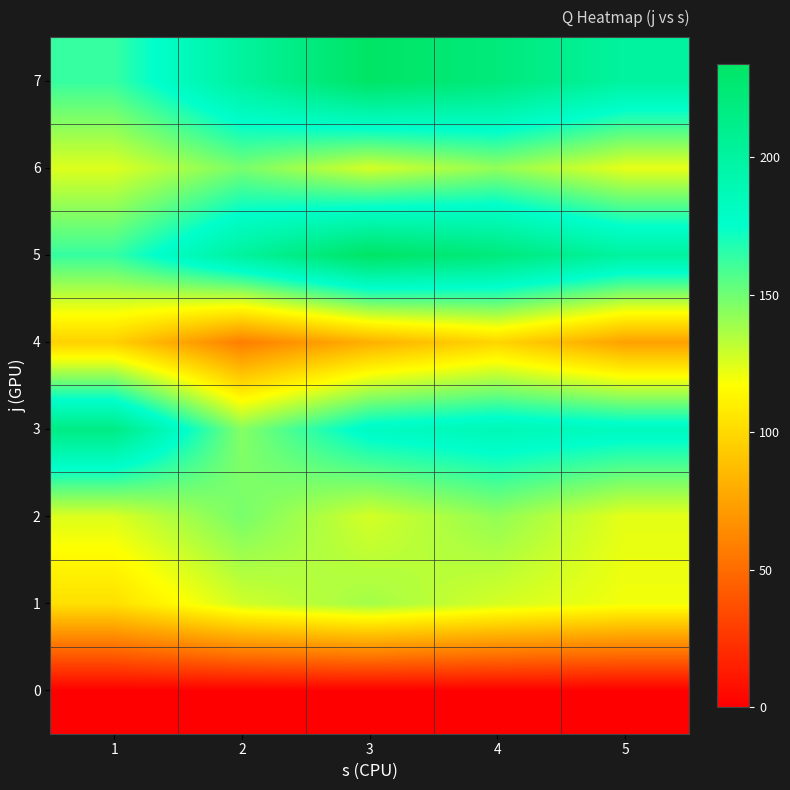

Reading right to left, extract all data points from this chart.

0: 5=0	4=0	3=0	2=0	1=0
1: 5=120	4=127	3=138	2=128	1=103
2: 5=123	4=142	3=127	2=148	1=125
3: 5=183	4=188	3=181	2=145	1=216
4: 5=74	4=98	3=81	2=58	1=96
5: 5=201	4=221	3=234	2=202	1=163
6: 5=123	4=142	3=127	2=148	1=125
7: 5=201	4=221	3=234	2=202	1=163